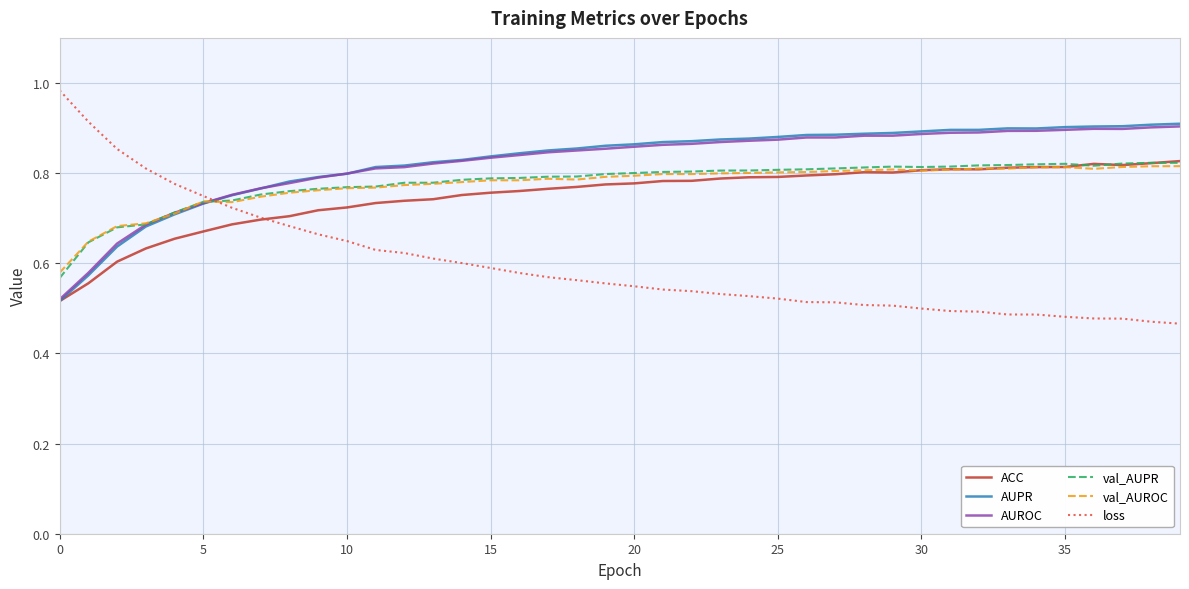

What are all the series names shown in the legend?

ACC, AUPR, AUROC, val_AUPR, val_AUROC, loss